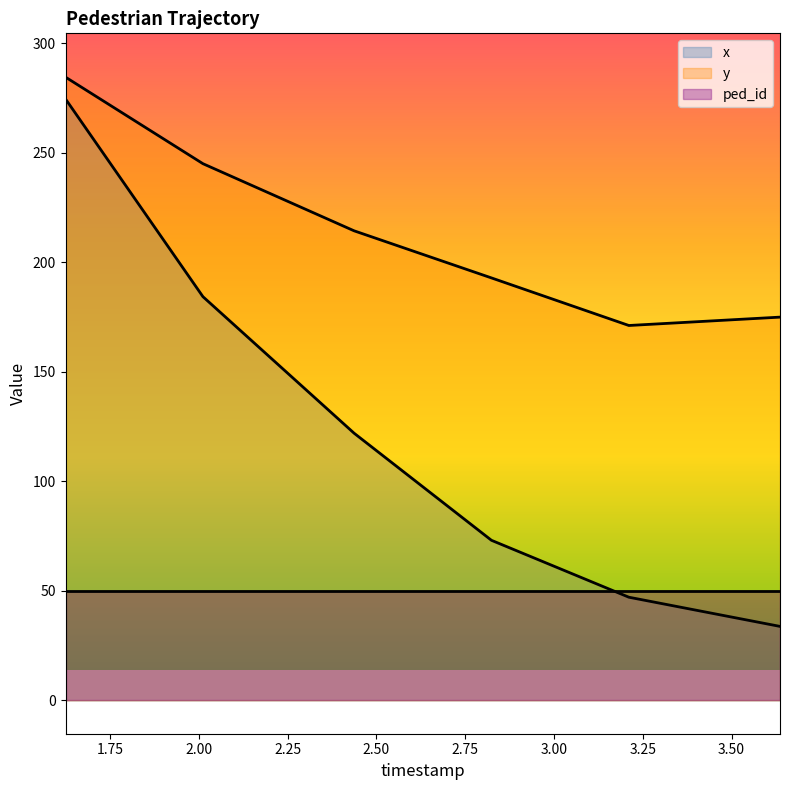

Where is the first local minimum for y?

3.21078947368421